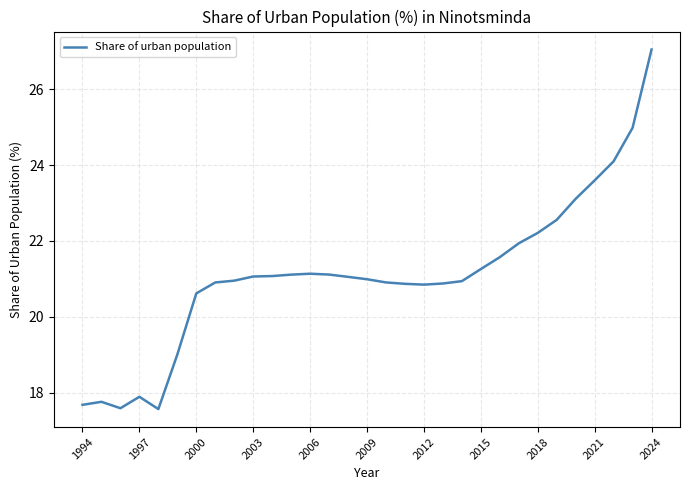

What is the greatest value displayed?

27.0